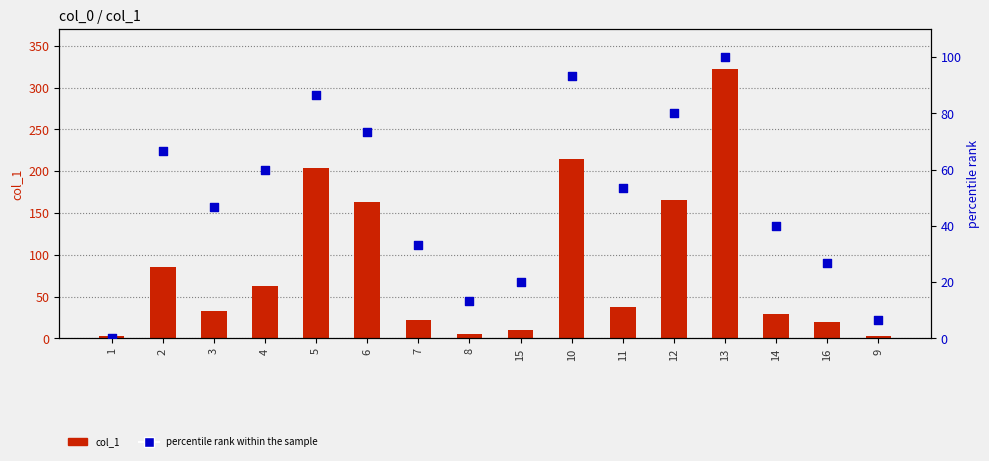

Which series contains the lowest Y value?

percentile rank within the sample